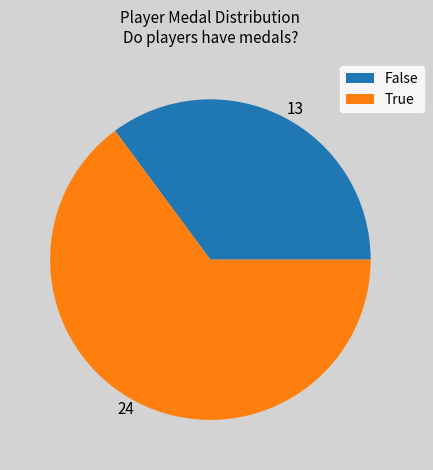

Is it true that 24 is 72% of the pie?

False